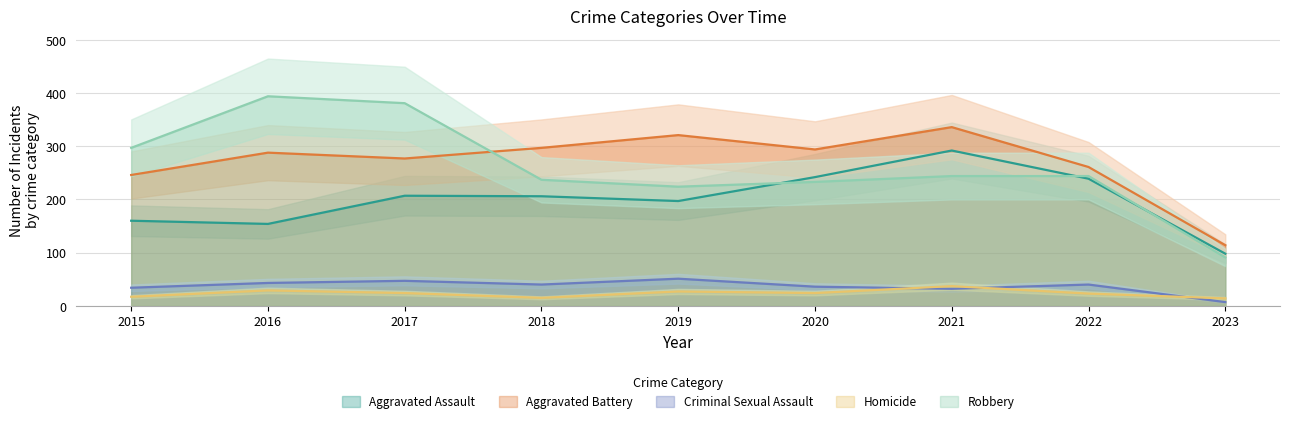

Where is the first local maximum for Robbery?

2016